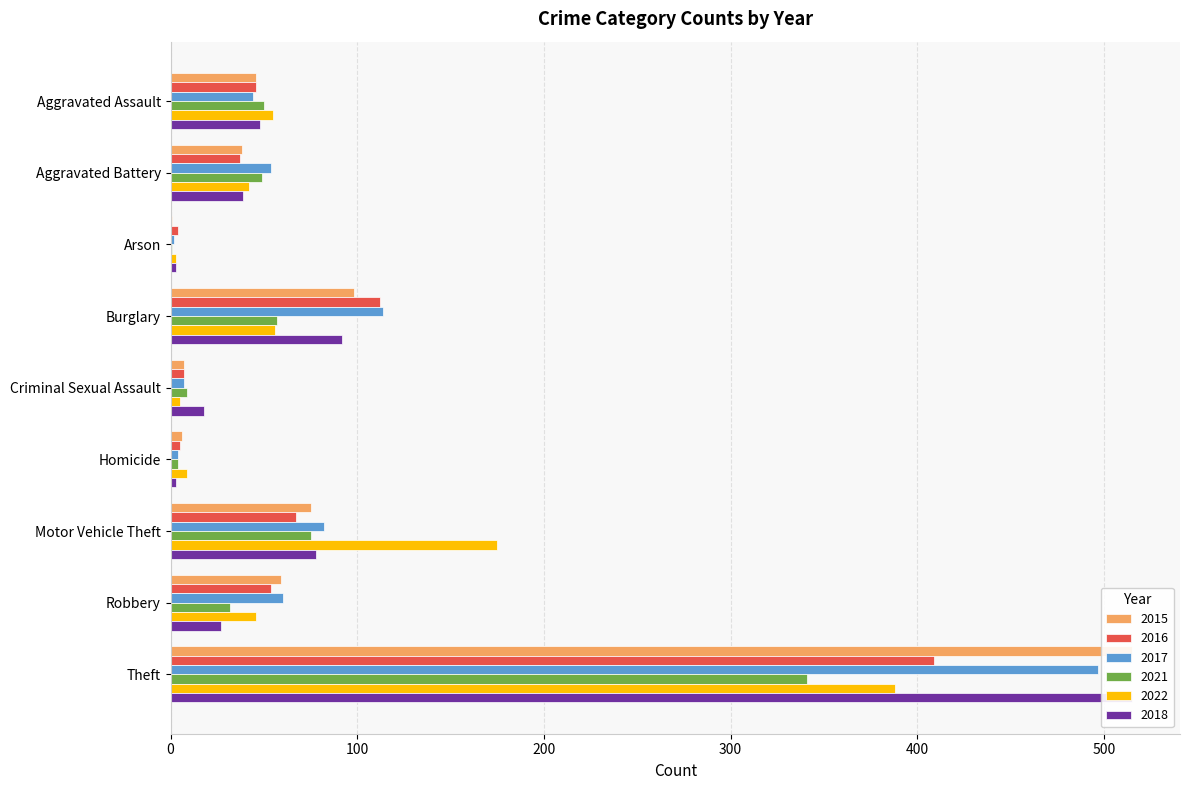

Where is 2021 nearest to the value 171?

Motor Vehicle Theft